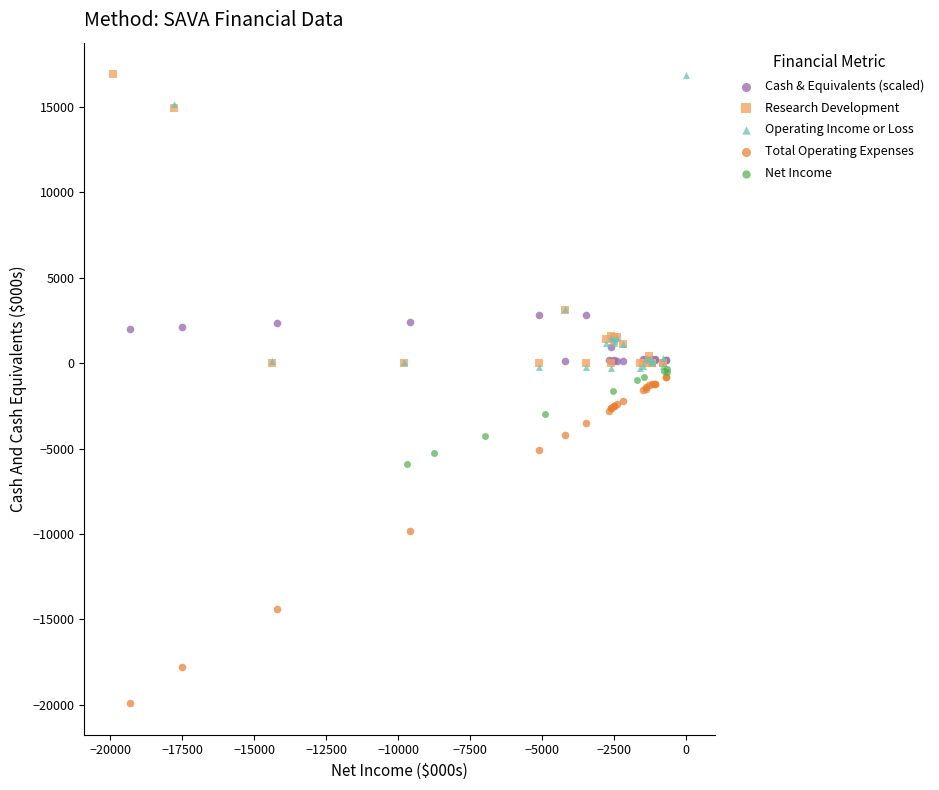

Which series contains the lowest Y value?

Total Operating Expenses